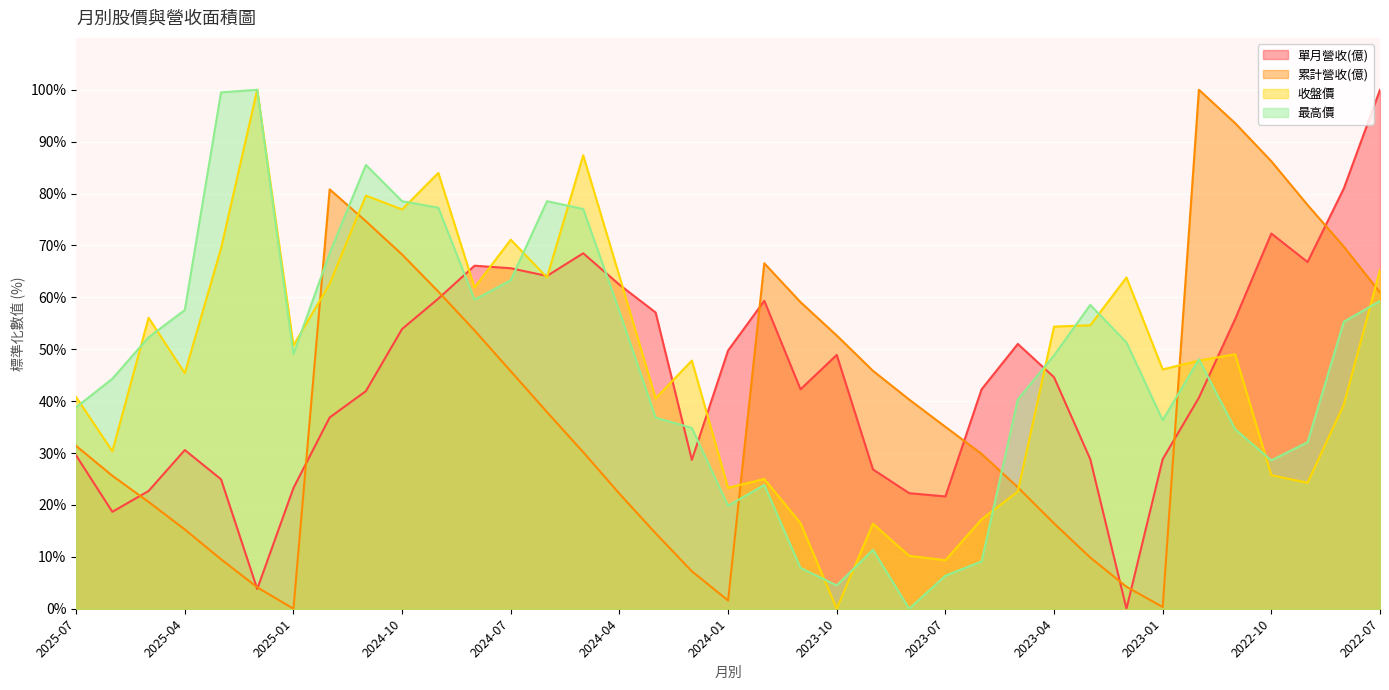

What is the label of the 10th point from the right?

2023-04